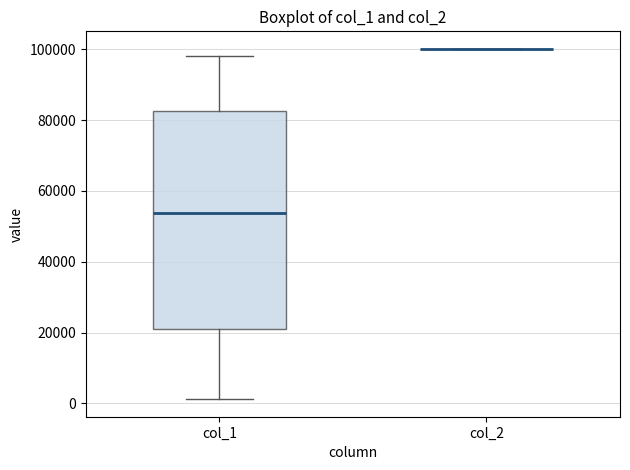

Reading left to right, read every box against the y-axis: the position of its median line, the range the box covers, and the ends of its whiskers. The values are not printed on the chart, so give them approximately, as read against the axis.

col_1: median 54000, box 22000 to 82000, whiskers 2000 to 98000
col_2: box collapsed to a line at 100000, whiskers 100000 to 100000